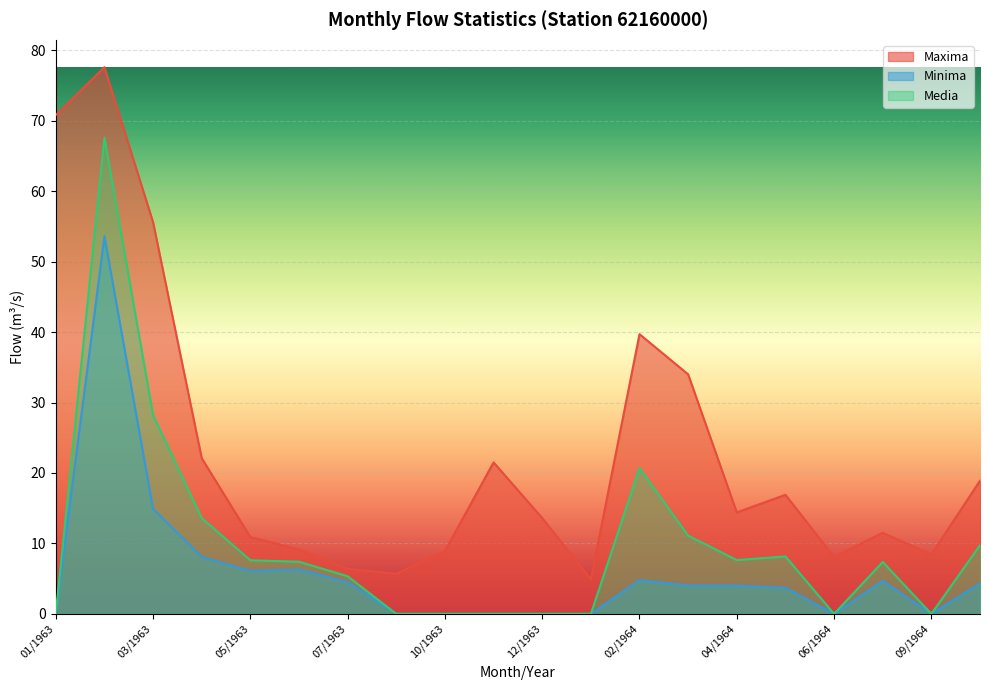

What is the average value of the Media series?

9.7